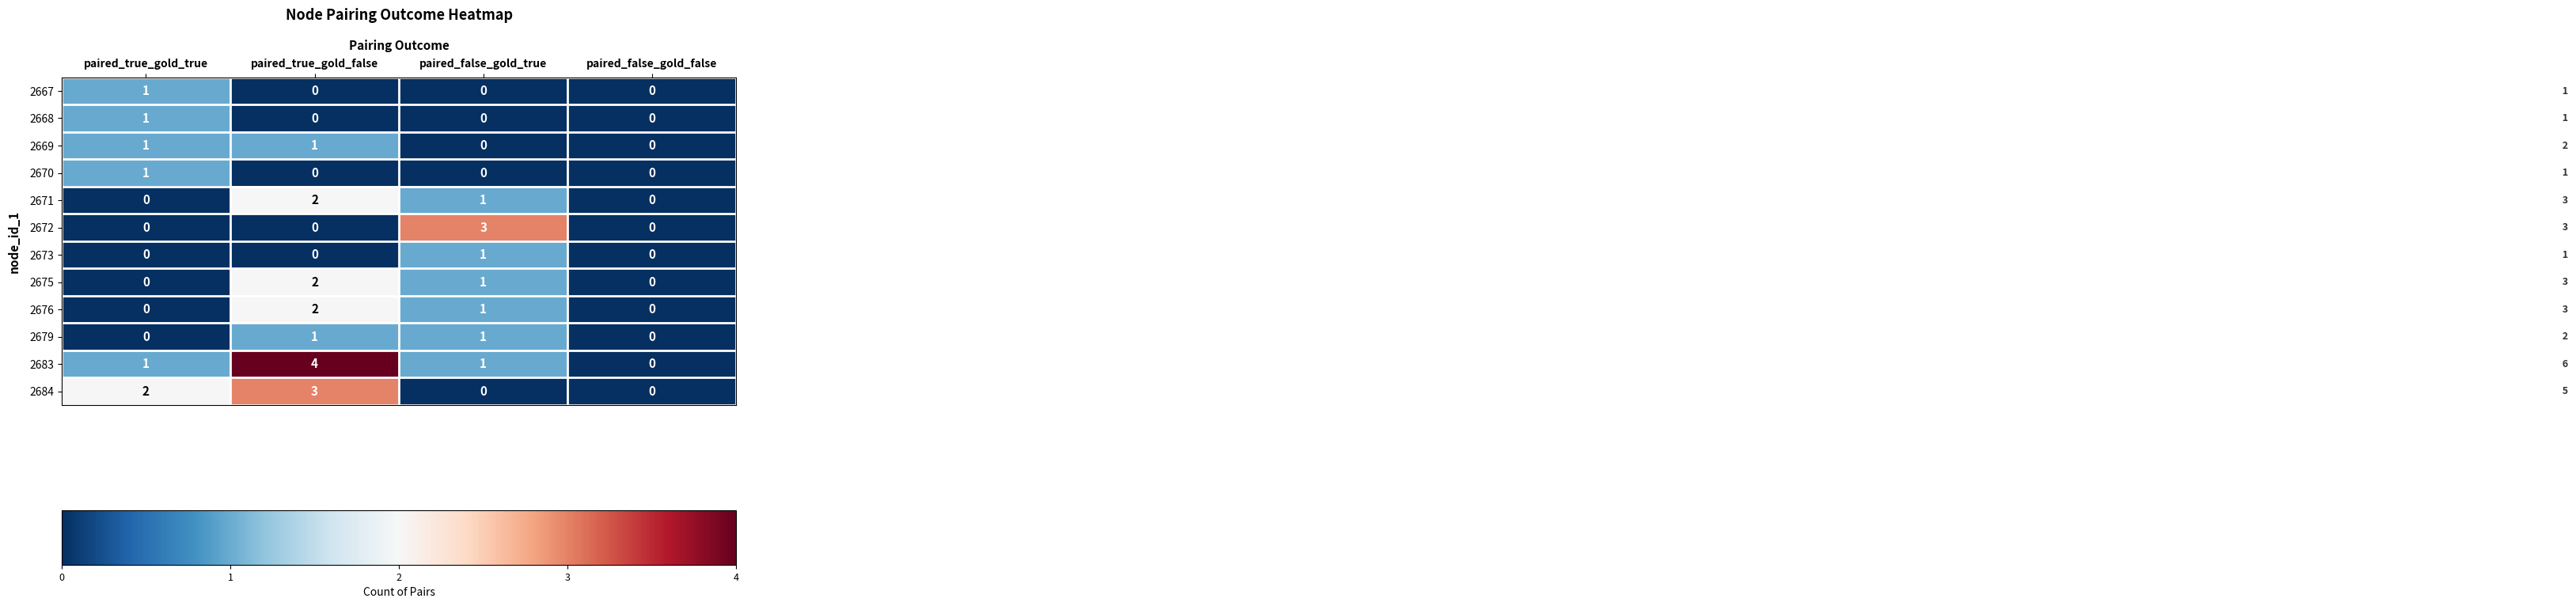

Between paired_true_gold_true and paired_true_gold_false, which series saw the biggest shift?

2683